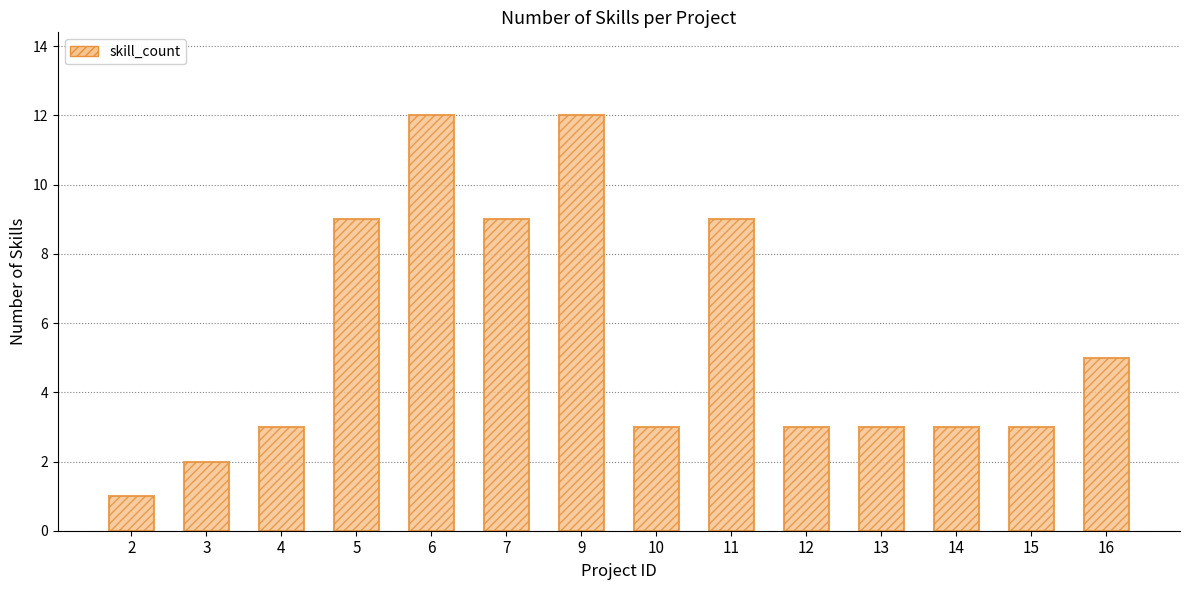

What is the sum of all values?

77